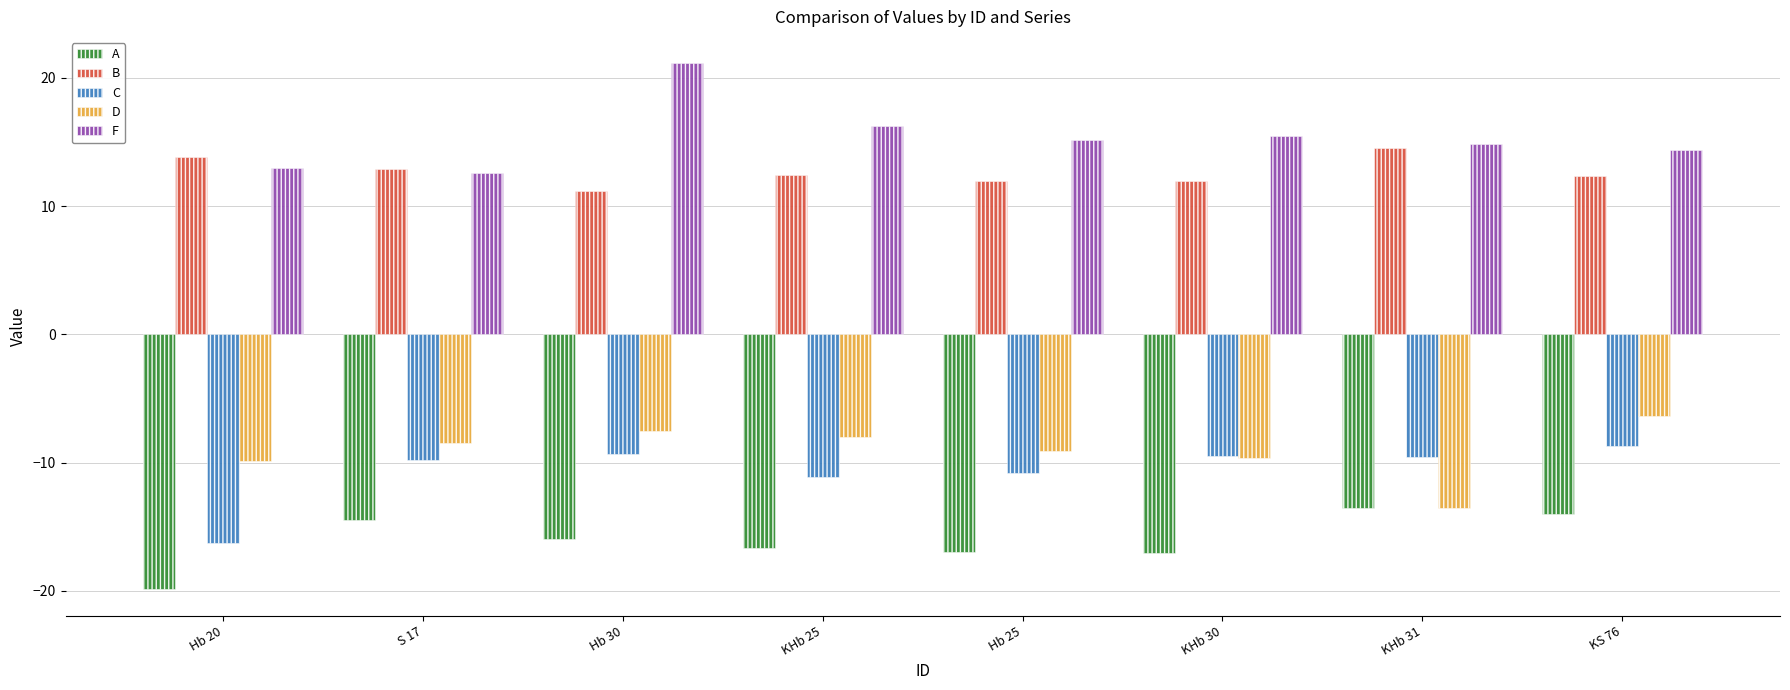

What value does the C series have at Hb 30?

-9.3